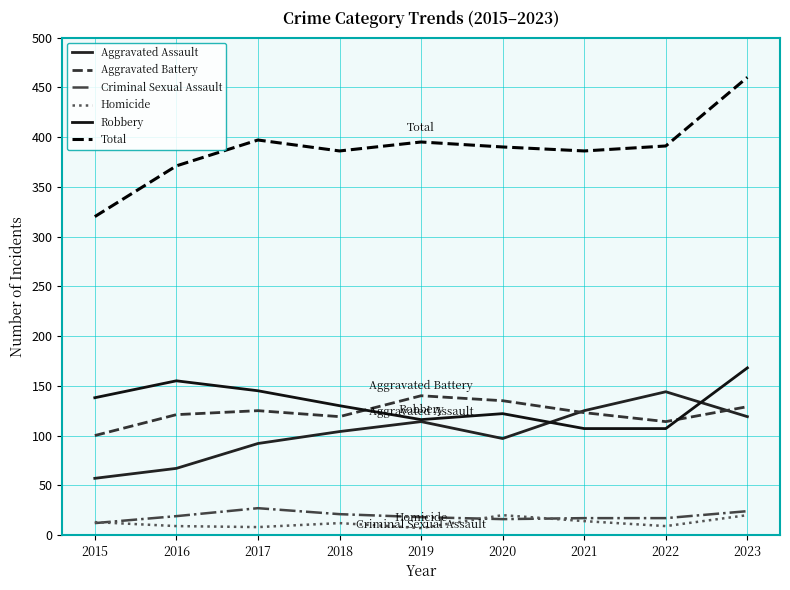

Reading left to right, what are all the values shown in this chart?

Aggravated Assault: 57	67	92	104	114	97	125	144	119
Aggravated Battery: 100	121	125	119	140	135	123	114	129
Criminal Sexual Assault: 12	19	27	21	18	16	17	17	24
Homicide: 13	9	8	12	7	20	14	9	20
Robbery: 138	155	145	130	116	122	107	107	168
Total: 320	371	397	386	395	390	386	391	460